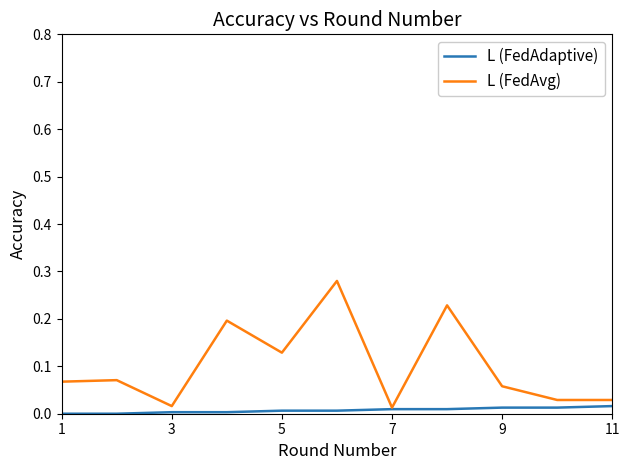

Which series has the largest total across all categories?

L (FedAvg)